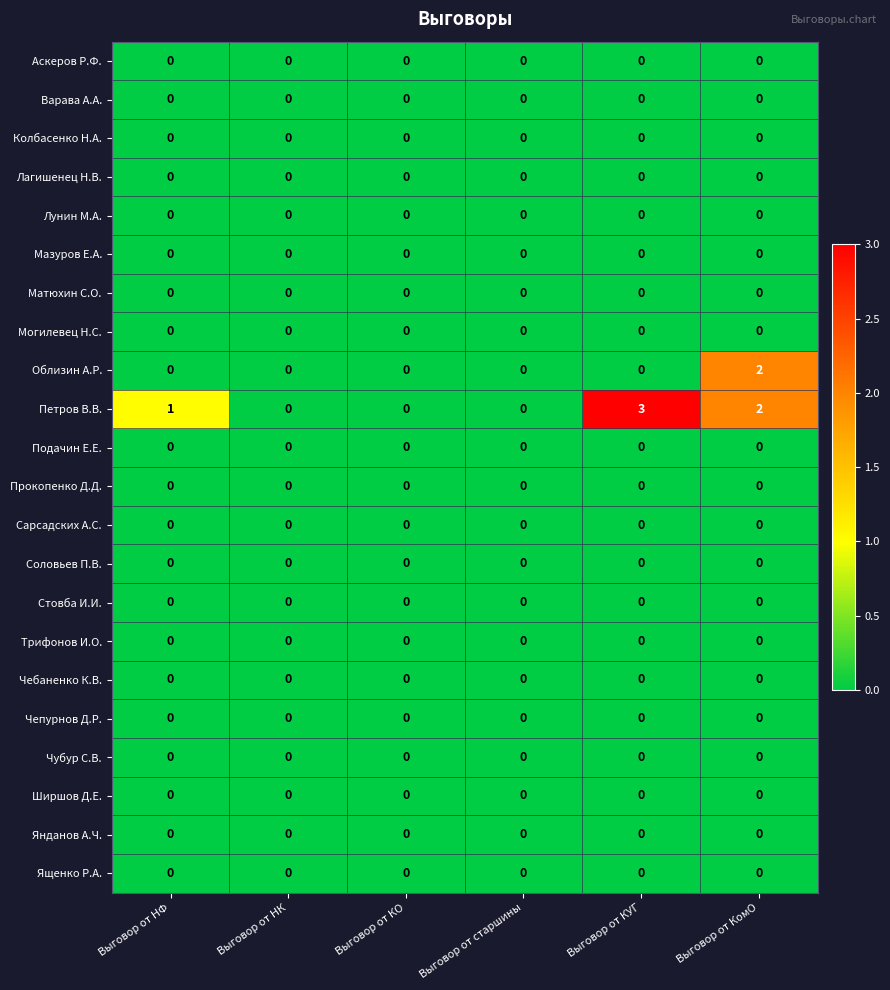

At which category does the chart reach its peak across all series?

Выговор от КУГ